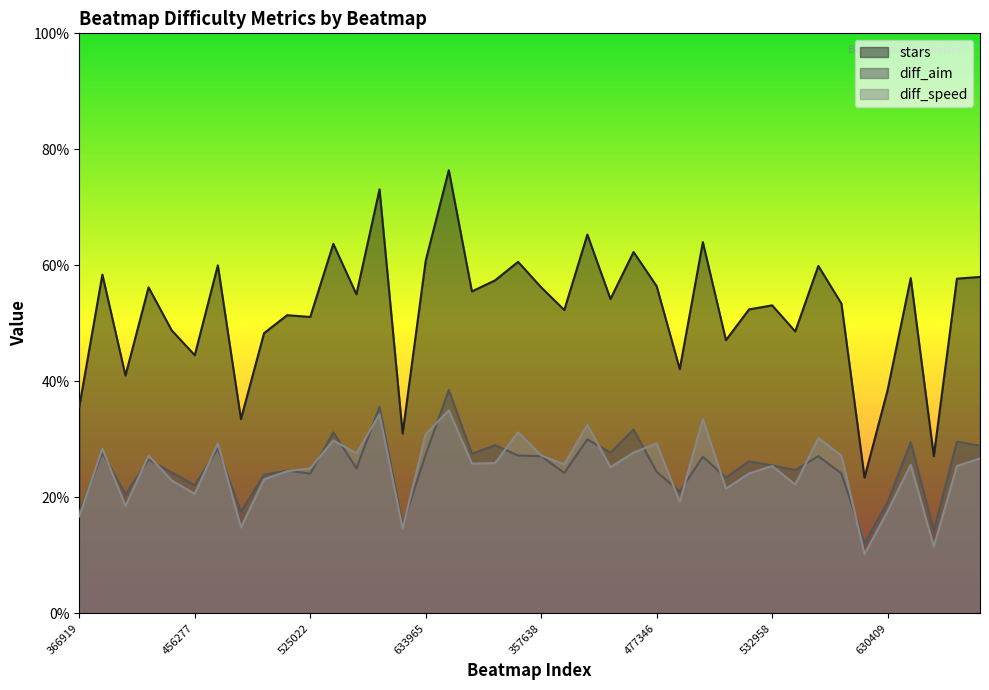

The value of diff_speed at 246397 is 3.1. True or false?

True